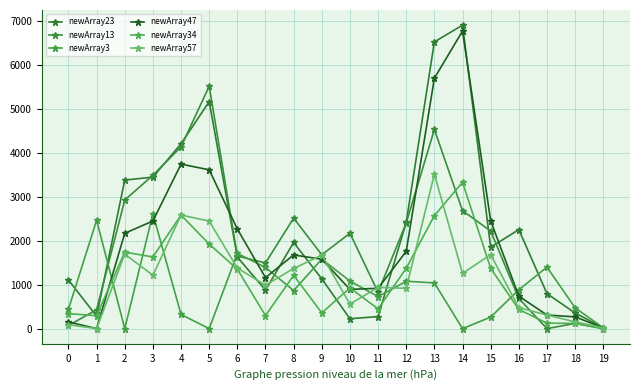

Where is the first local minimum for newArray23?

1